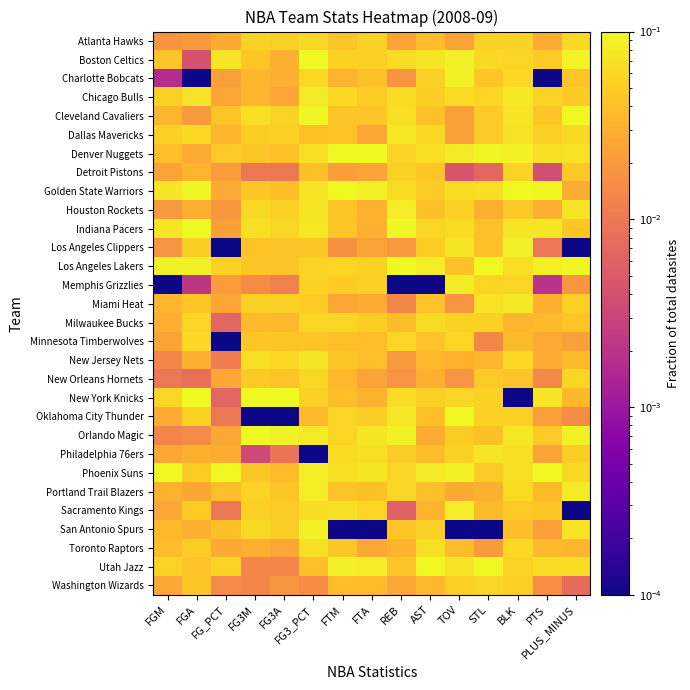

Reading right to left, extract all data points from this chart.

Atlanta Hawks: PLUS_MINUS=0.1	PTS=0.0	BLK=0.1	STL=0.1	TOV=0.0	AST=0.0	REB=0.0	FTA=0.1	FTM=0.0	FG3_PCT=0.1	FG3A=0.1	FG3M=0.1	FG_PCT=0.0	FGA=0.0	FGM=0.0
Boston Celtics: PLUS_MINUS=0.1	PTS=0.0	BLK=0.1	STL=0.1	TOV=0.1	AST=0.1	REB=0.1	FTA=0.1	FTM=0.1	FG3_PCT=0.1	FG3A=0.0	FG3M=0.0	FG_PCT=0.1	FGA=0.0	FGM=0.0
Charlotte Bobcats: PLUS_MINUS=0.0	PTS=0.0	BLK=0.1	STL=0.0	TOV=0.1	AST=0.1	REB=0.0	FTA=0.0	FTM=0.0	FG3_PCT=0.1	FG3A=0.0	FG3M=0.0	FG_PCT=0.0	FGA=0.0	FGM=0.0
Chicago Bulls: PLUS_MINUS=0.0	PTS=0.1	BLK=0.1	STL=0.1	TOV=0.1	AST=0.1	REB=0.1	FTA=0.0	FTM=0.1	FG3_PCT=0.1	FG3A=0.0	FG3M=0.0	FG_PCT=0.0	FGA=0.1	FGM=0.1
Cleveland Cavaliers: PLUS_MINUS=0.1	PTS=0.0	BLK=0.1	STL=0.0	TOV=0.0	AST=0.0	REB=0.1	FTA=0.0	FTM=0.0	FG3_PCT=0.1	FG3A=0.1	FG3M=0.1	FG_PCT=0.0	FGA=0.0	FGM=0.0
Dallas Mavericks: PLUS_MINUS=0.1	PTS=0.1	BLK=0.1	STL=0.0	TOV=0.0	AST=0.1	REB=0.1	FTA=0.0	FTM=0.0	FG3_PCT=0.0	FG3A=0.1	FG3M=0.1	FG_PCT=0.0	FGA=0.1	FGM=0.1
Denver Nuggets: PLUS_MINUS=0.1	PTS=0.1	BLK=0.1	STL=0.1	TOV=0.1	AST=0.1	REB=0.1	FTA=0.1	FTM=0.1	FG3_PCT=0.1	FG3A=0.0	FG3M=0.0	FG_PCT=0.0	FGA=0.0	FGM=0.0
Detroit Pistons: PLUS_MINUS=0.0	PTS=0.0	BLK=0.1	STL=0.0	TOV=0.0	AST=0.0	REB=0.1	FTA=0.0	FTM=0.0	FG3_PCT=0.0	FG3A=0.0	FG3M=0.0	FG_PCT=0.0	FGA=0.0	FGM=0.0
Golden State Warriors: PLUS_MINUS=0.0	PTS=0.1	BLK=0.1	STL=0.1	TOV=0.1	AST=0.0	REB=0.1	FTA=0.1	FTM=0.1	FG3_PCT=0.1	FG3A=0.0	FG3M=0.0	FG_PCT=0.0	FGA=0.1	FGM=0.1
Houston Rockets: PLUS_MINUS=0.1	PTS=0.0	BLK=0.0	STL=0.0	TOV=0.1	AST=0.0	REB=0.1	FTA=0.0	FTM=0.0	FG3_PCT=0.1	FG3A=0.1	FG3M=0.1	FG_PCT=0.0	FGA=0.0	FGM=0.0
Indiana Pacers: PLUS_MINUS=0.0	PTS=0.1	BLK=0.1	STL=0.0	TOV=0.1	AST=0.1	REB=0.1	FTA=0.0	FTM=0.0	FG3_PCT=0.1	FG3A=0.1	FG3M=0.1	FG_PCT=0.0	FGA=0.1	FGM=0.1
Los Angeles Clippers: PLUS_MINUS=0.0	PTS=0.0	BLK=0.1	STL=0.0	TOV=0.1	AST=0.0	REB=0.0	FTA=0.0	FTM=0.0	FG3_PCT=0.0	FG3A=0.0	FG3M=0.0	FG_PCT=0.0	FGA=0.1	FGM=0.0
Los Angeles Lakers: PLUS_MINUS=0.1	PTS=0.1	BLK=0.1	STL=0.1	TOV=0.0	AST=0.1	REB=0.1	FTA=0.1	FTM=0.1	FG3_PCT=0.1	FG3A=0.0	FG3M=0.0	FG_PCT=0.1	FGA=0.1	FGM=0.1
Memphis Grizzlies: PLUS_MINUS=0.0	PTS=0.0	BLK=0.1	STL=0.1	TOV=0.1	AST=0.0	REB=0.0	FTA=0.1	FTM=0.0	FG3_PCT=0.1	FG3A=0.0	FG3M=0.0	FG_PCT=0.0	FGA=0.0	FGM=0.0
Miami Heat: PLUS_MINUS=0.1	PTS=0.0	BLK=0.1	STL=0.1	TOV=0.0	AST=0.0	REB=0.0	FTA=0.0	FTM=0.0	FG3_PCT=0.0	FG3A=0.1	FG3M=0.1	FG_PCT=0.0	FGA=0.0	FGM=0.0
Milwaukee Bucks: PLUS_MINUS=0.0	PTS=0.0	BLK=0.0	STL=0.1	TOV=0.1	AST=0.1	REB=0.0	FTA=0.1	FTM=0.1	FG3_PCT=0.1	FG3A=0.0	FG3M=0.0	FG_PCT=0.0	FGA=0.1	FGM=0.0
Minnesota Timberwolves: PLUS_MINUS=0.0	PTS=0.0	BLK=0.0	STL=0.0	TOV=0.1	AST=0.0	REB=0.1	FTA=0.0	FTM=0.0	FG3_PCT=0.0	FG3A=0.0	FG3M=0.0	FG_PCT=0.0	FGA=0.1	FGM=0.0
New Jersey Nets: PLUS_MINUS=0.0	PTS=0.0	BLK=0.1	STL=0.0	TOV=0.0	AST=0.0	REB=0.0	FTA=0.0	FTM=0.0	FG3_PCT=0.1	FG3A=0.1	FG3M=0.1	FG_PCT=0.0	FGA=0.0	FGM=0.0
New Orleans Hornets: PLUS_MINUS=0.1	PTS=0.0	BLK=0.0	STL=0.0	TOV=0.0	AST=0.0	REB=0.0	FTA=0.0	FTM=0.0	FG3_PCT=0.1	FG3A=0.0	FG3M=0.0	FG_PCT=0.0	FGA=0.0	FGM=0.0
New York Knicks: PLUS_MINUS=0.0	PTS=0.1	BLK=0.0	STL=0.1	TOV=0.1	AST=0.1	REB=0.1	FTA=0.0	FTM=0.0	FG3_PCT=0.1	FG3A=0.1	FG3M=0.1	FG_PCT=0.0	FGA=0.1	FGM=0.1
Oklahoma City Thunder: PLUS_MINUS=0.0	PTS=0.0	BLK=0.1	STL=0.1	TOV=0.1	AST=0.0	REB=0.1	FTA=0.1	FTM=0.1	FG3_PCT=0.0	FG3A=0.0	FG3M=0.0	FG_PCT=0.0	FGA=0.1	FGM=0.0
Orlando Magic: PLUS_MINUS=0.1	PTS=0.0	BLK=0.1	STL=0.0	TOV=0.0	AST=0.0	REB=0.1	FTA=0.1	FTM=0.1	FG3_PCT=0.1	FG3A=0.1	FG3M=0.1	FG_PCT=0.0	FGA=0.0	FGM=0.0
Philadelphia 76ers: PLUS_MINUS=0.1	PTS=0.0	BLK=0.1	STL=0.1	TOV=0.1	AST=0.0	REB=0.0	FTA=0.1	FTM=0.1	FG3_PCT=0.0	FG3A=0.0	FG3M=0.0	FG_PCT=0.0	FGA=0.0	FGM=0.0
Phoenix Suns: PLUS_MINUS=0.1	PTS=0.1	BLK=0.1	STL=0.0	TOV=0.1	AST=0.1	REB=0.1	FTA=0.1	FTM=0.1	FG3_PCT=0.1	FG3A=0.0	FG3M=0.0	FG_PCT=0.1	FGA=0.0	FGM=0.1
Portland Trail Blazers: PLUS_MINUS=0.1	PTS=0.0	BLK=0.1	STL=0.0	TOV=0.0	AST=0.0	REB=0.1	FTA=0.0	FTM=0.0	FG3_PCT=0.1	FG3A=0.0	FG3M=0.1	FG_PCT=0.0	FGA=0.0	FGM=0.0
Sacramento Kings: PLUS_MINUS=0.0	PTS=0.0	BLK=0.0	STL=0.0	TOV=0.1	AST=0.0	REB=0.0	FTA=0.1	FTM=0.1	FG3_PCT=0.1	FG3A=0.0	FG3M=0.1	FG_PCT=0.0	FGA=0.0	FGM=0.0
San Antonio Spurs: PLUS_MINUS=0.1	PTS=0.0	BLK=0.0	STL=0.0	TOV=0.0	AST=0.1	REB=0.0	FTA=0.0	FTM=0.0	FG3_PCT=0.1	FG3A=0.1	FG3M=0.1	FG_PCT=0.0	FGA=0.0	FGM=0.0
Toronto Raptors: PLUS_MINUS=0.0	PTS=0.0	BLK=0.1	STL=0.0	TOV=0.0	AST=0.1	REB=0.0	FTA=0.0	FTM=0.0	FG3_PCT=0.1	FG3A=0.0	FG3M=0.0	FG_PCT=0.0	FGA=0.0	FGM=0.0
Utah Jazz: PLUS_MINUS=0.1	PTS=0.1	BLK=0.1	STL=0.1	TOV=0.1	AST=0.1	REB=0.0	FTA=0.1	FTM=0.1	FG3_PCT=0.0	FG3A=0.0	FG3M=0.0	FG_PCT=0.1	FGA=0.0	FGM=0.1
Washington Wizards: PLUS_MINUS=0.0	PTS=0.0	BLK=0.1	STL=0.1	TOV=0.1	AST=0.0	REB=0.0	FTA=0.0	FTM=0.0	FG3_PCT=0.0	FG3A=0.0	FG3M=0.0	FG_PCT=0.0	FGA=0.0	FGM=0.0